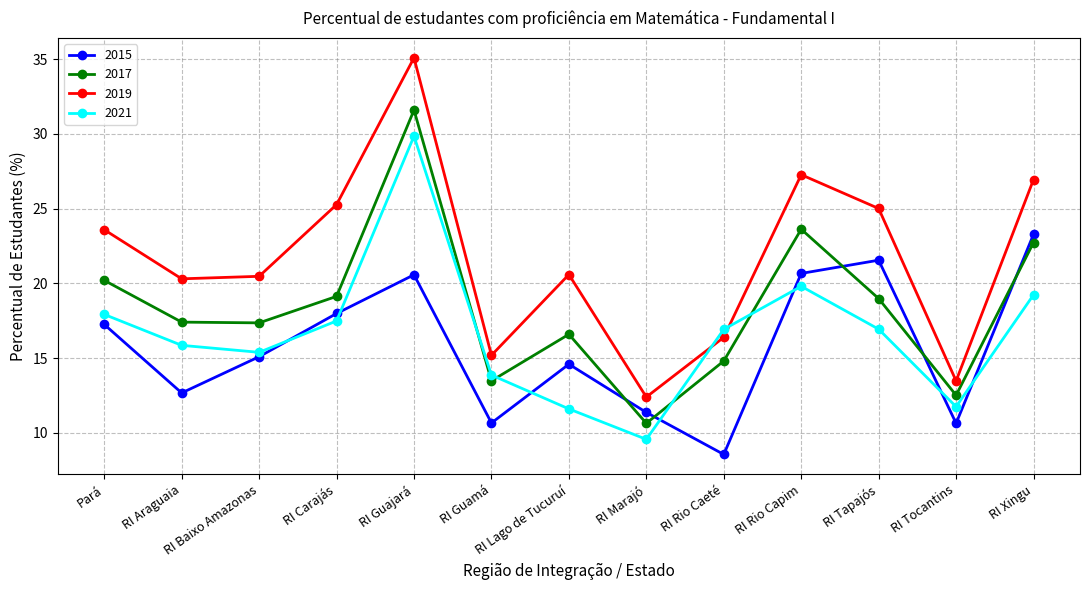

At RI Araguaia, list the series in order from smallest to largest.

2015, 2021, 2017, 2019